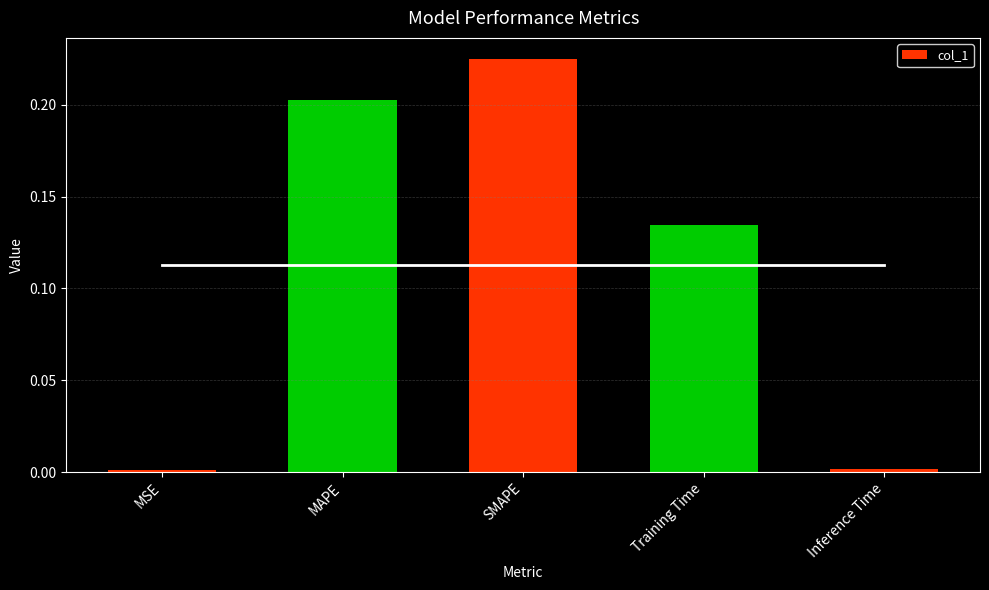

The value at SMAPE is 0.2. True or false?

True